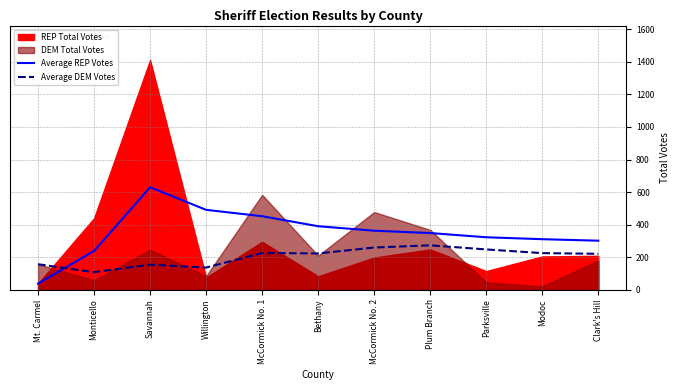

True or false: Average DEM Votes has more than 0 points higher than both neighbors.

True